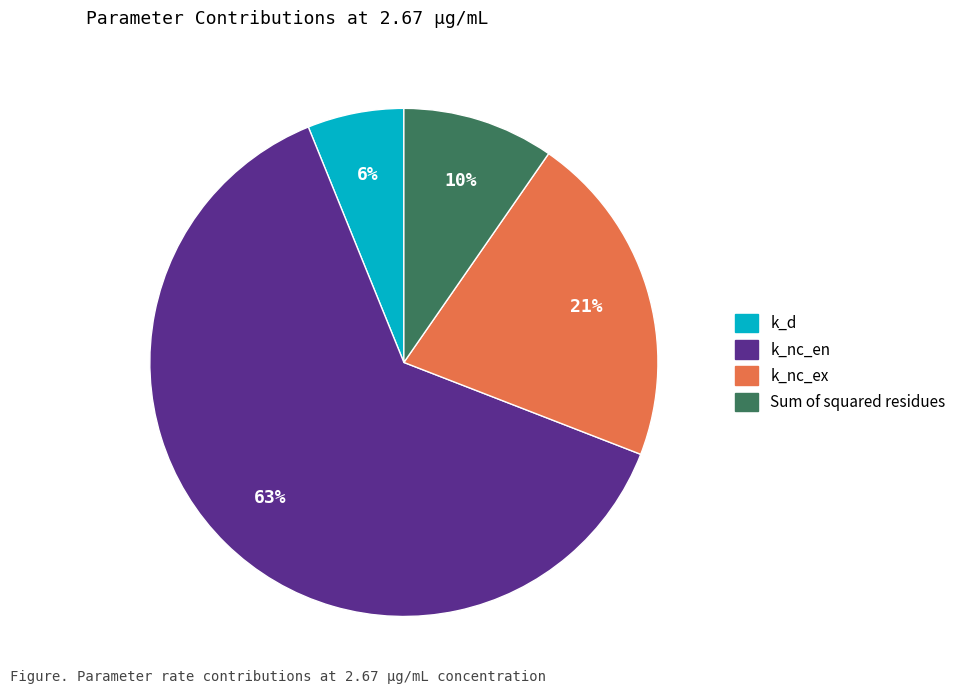

To the nearest percent, what percentage of the pie is k_d?

6%